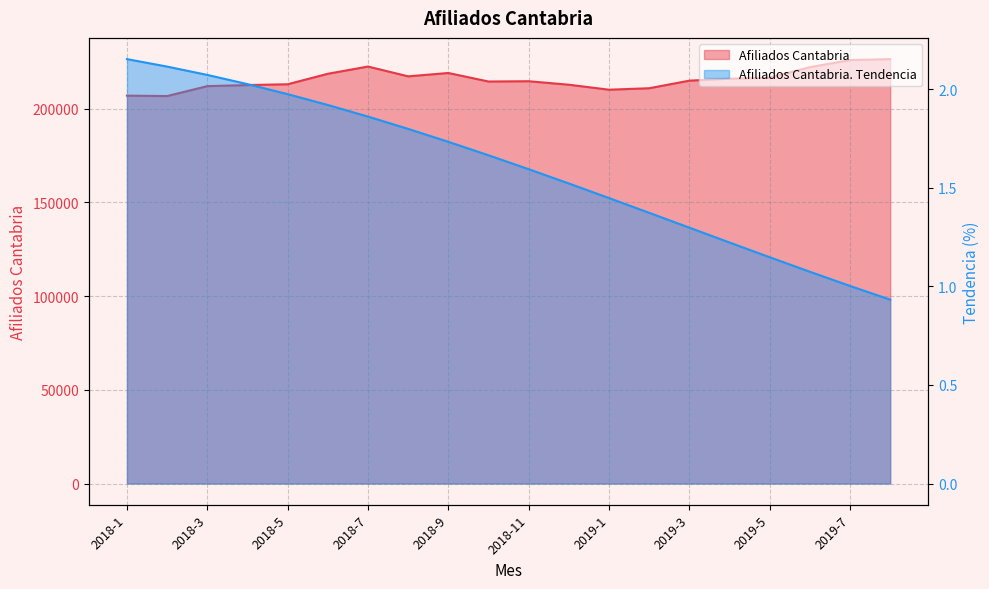

In Afiliados Cantabria, how many points are lower than both neighbors (excluding endpoints)?

4